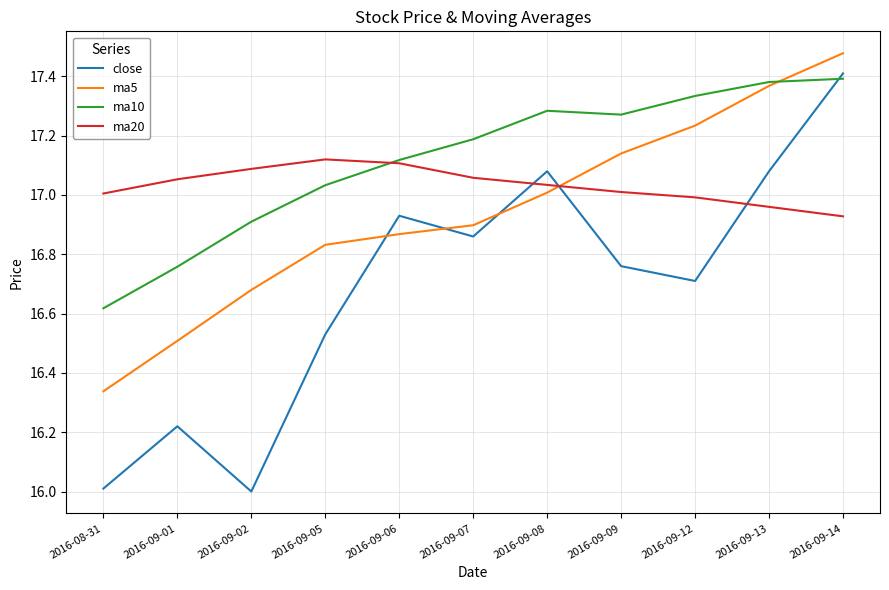

At which category does close reach its first local valley?

2016-09-02